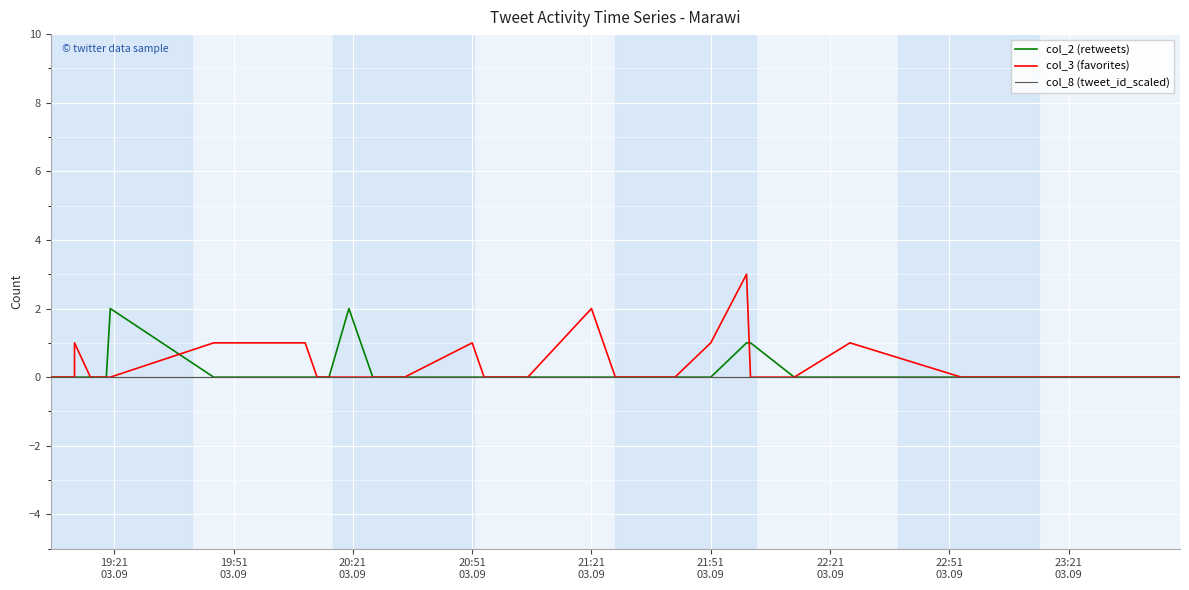

What is the difference between the second highest and minimum values in the col_2 (retweets) series?

2